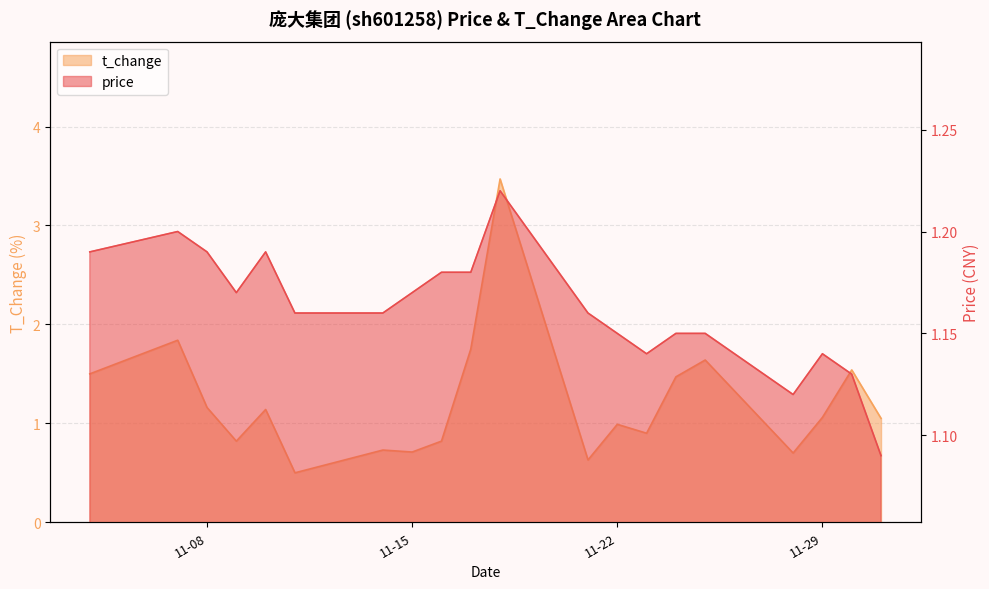

In t_change, how many points are higher than both neighbors (excluding endpoints)?

7